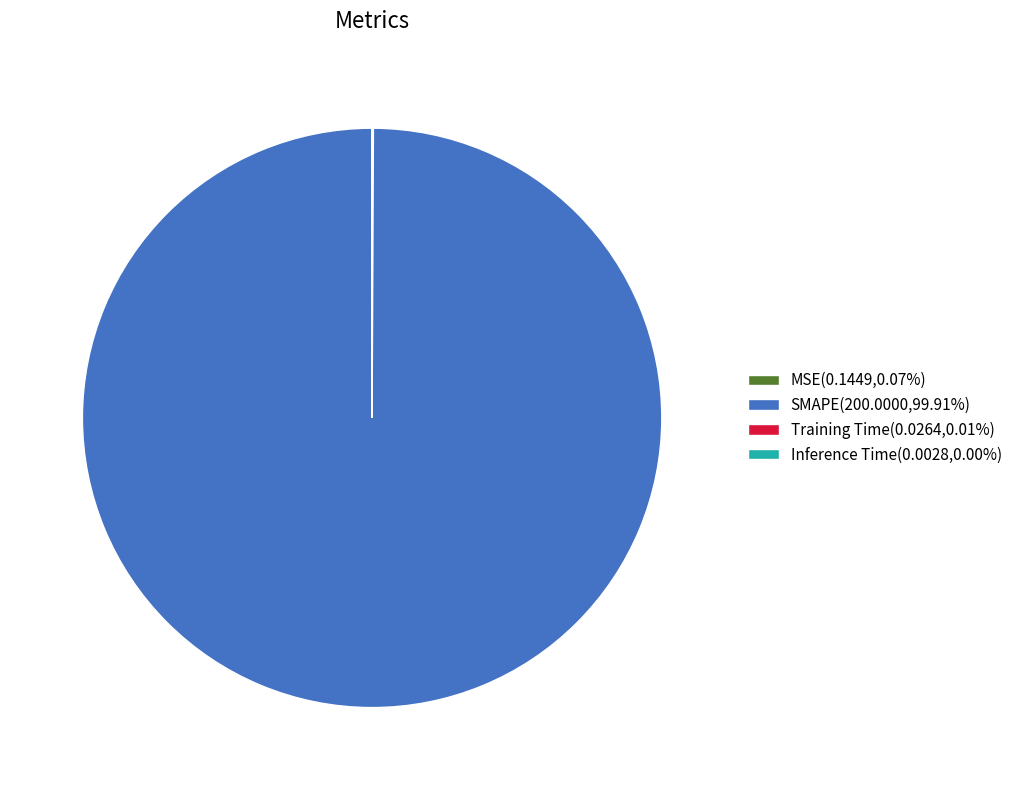

Does SMAPE(200.0000,99.91%) represent more than half of the total?

Yes